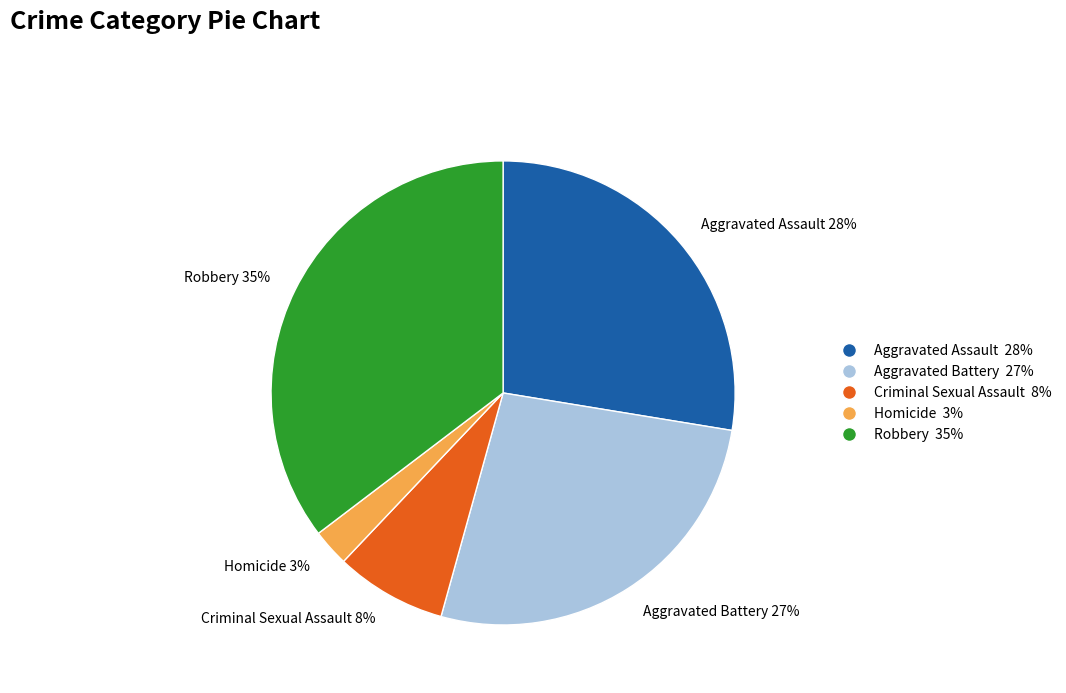

To the nearest percent, what is the average slice percentage?

20%